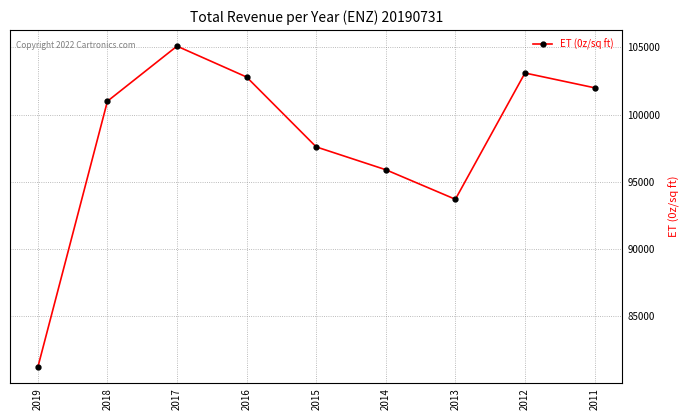

Between 2018 and 2017, which is larger?

2017